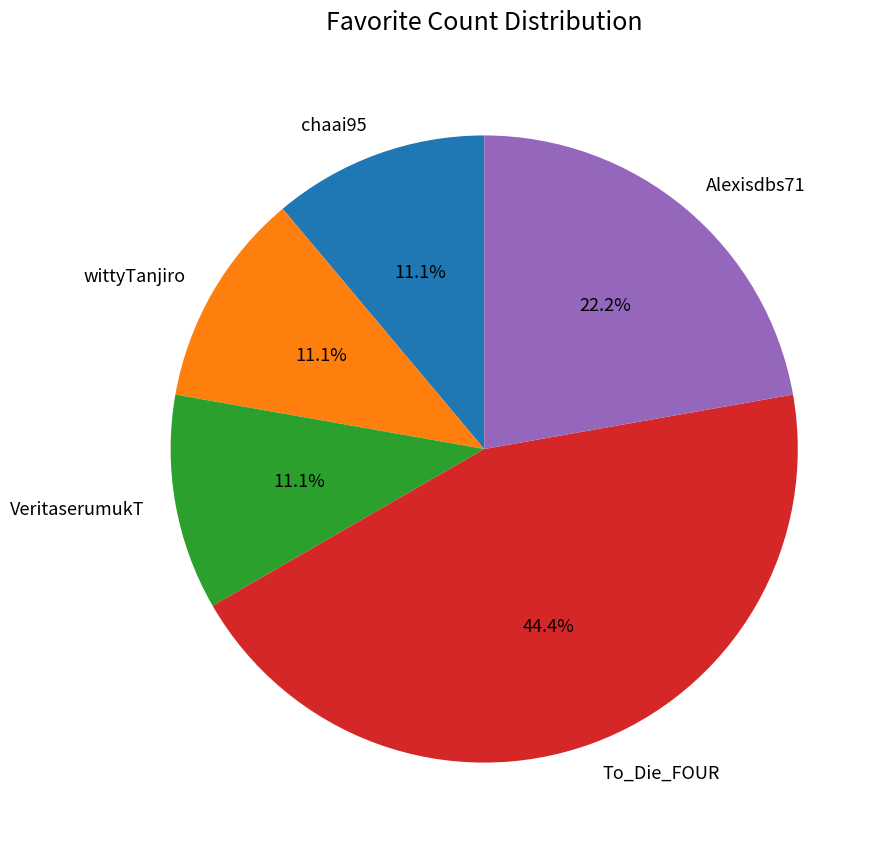

Combined, do Alexisdbs71 and chaai95 account for over 50%?

No